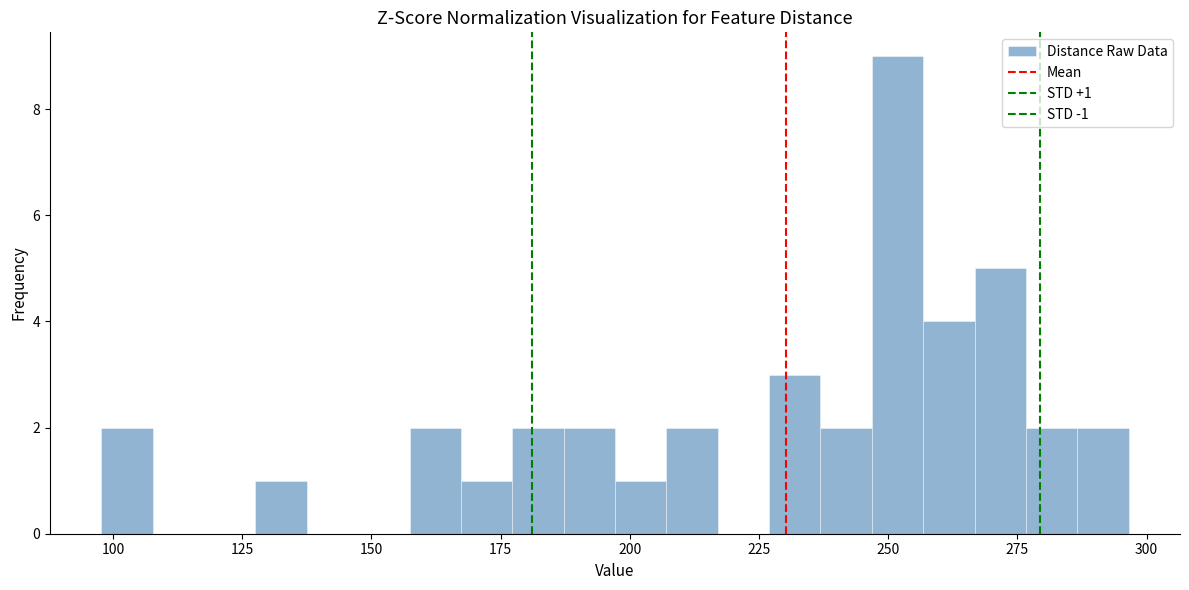

Read against the x-axis, roughly where is the centre of the tallest bar?

250